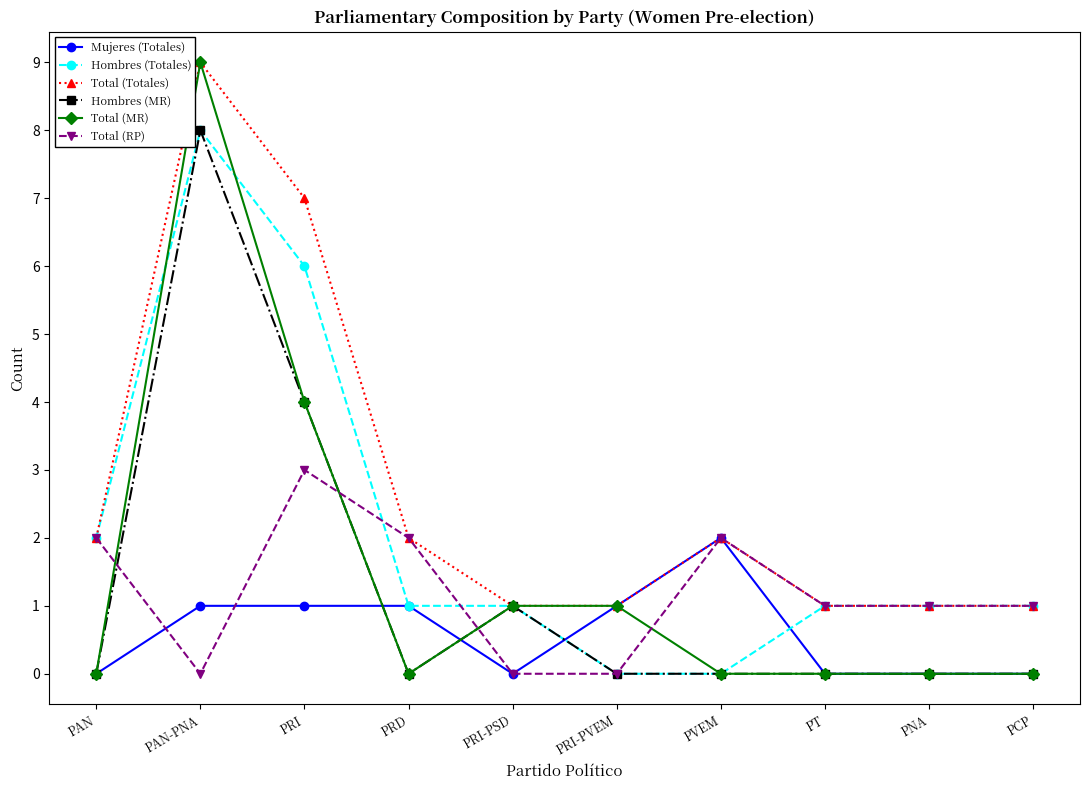

What are all the series names shown in the legend?

Mujeres (Totales), Hombres (Totales), Total (Totales), Hombres (MR), Total (MR), Total (RP)